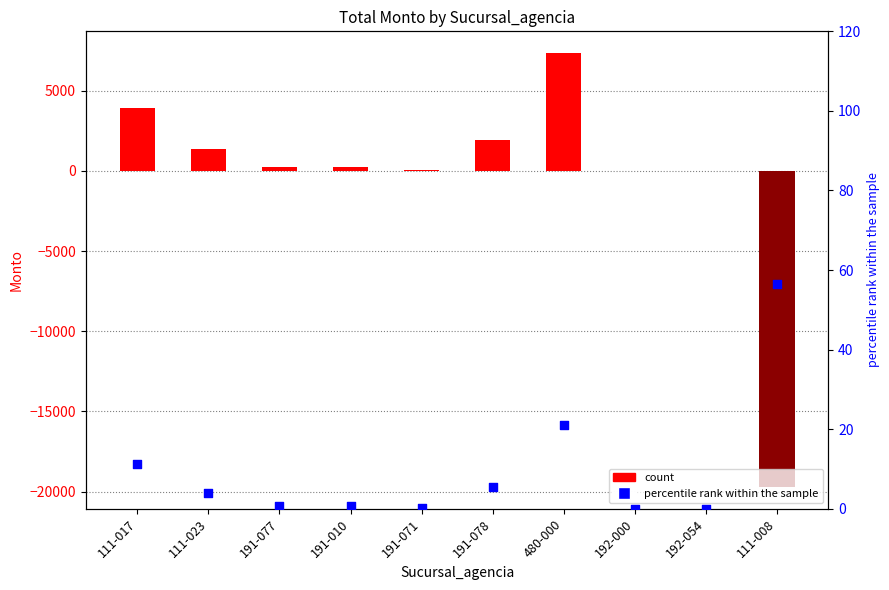

At how many categories does at least one series exceed -4139?

10